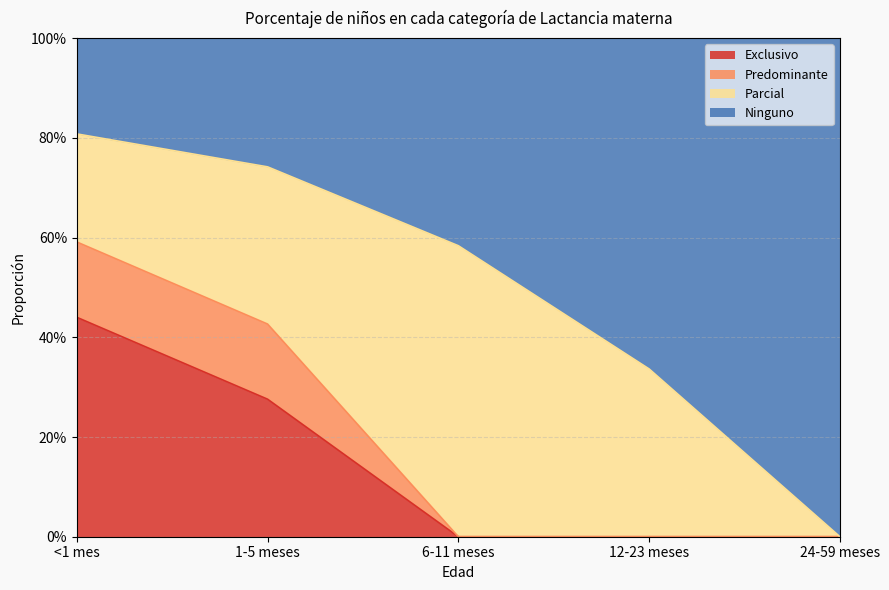

What are all the series names shown in the legend?

Exclusivo, Predominante, Parcial, Ninguno